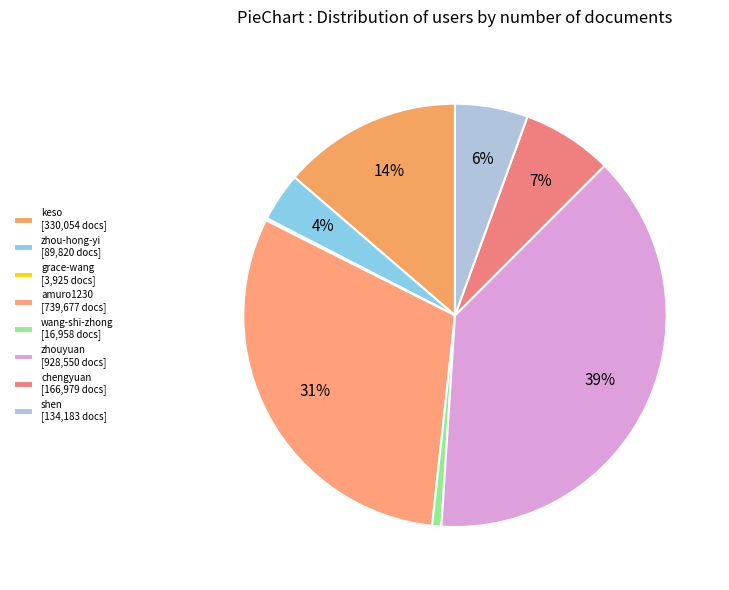

Which category has the smallest portion of the pie?

grace-wang